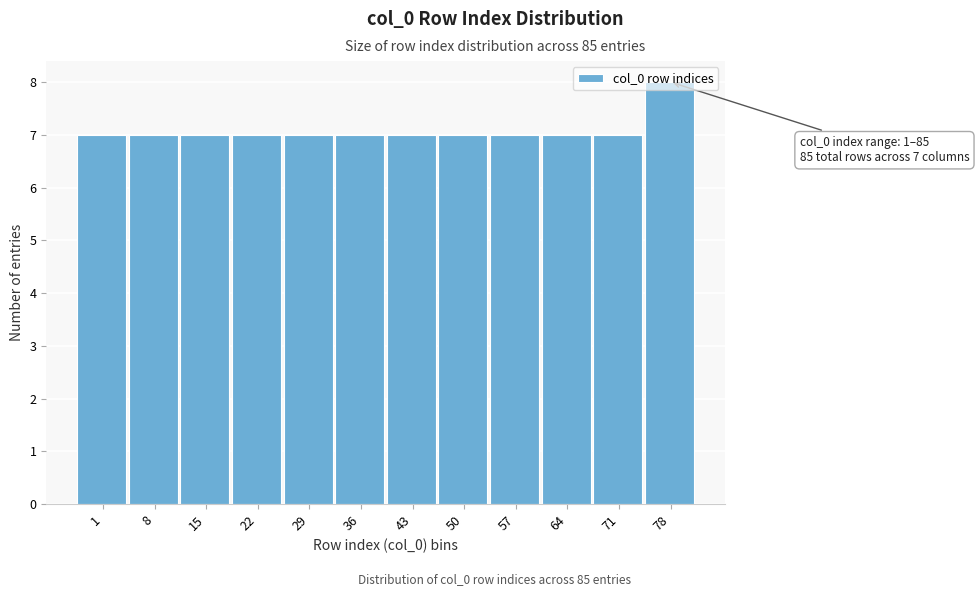

What is the average value?

7